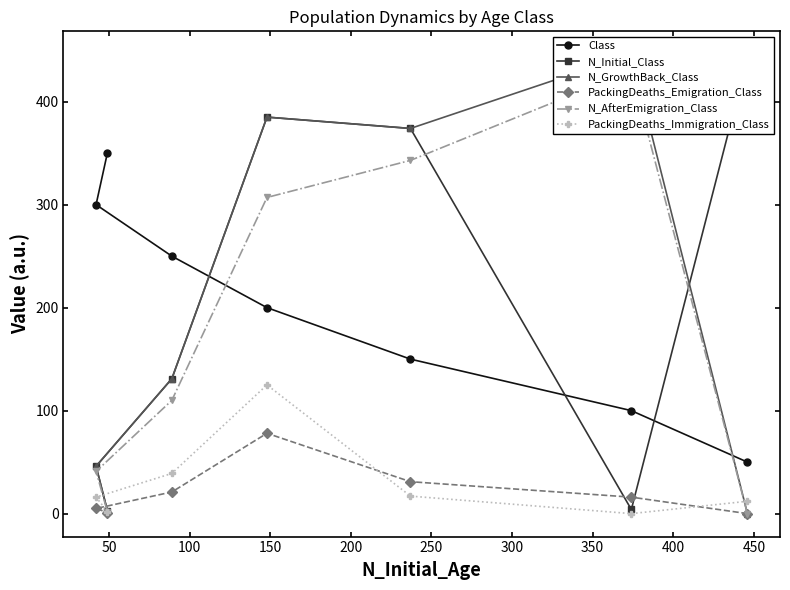

What is the minimum value for Class?

50